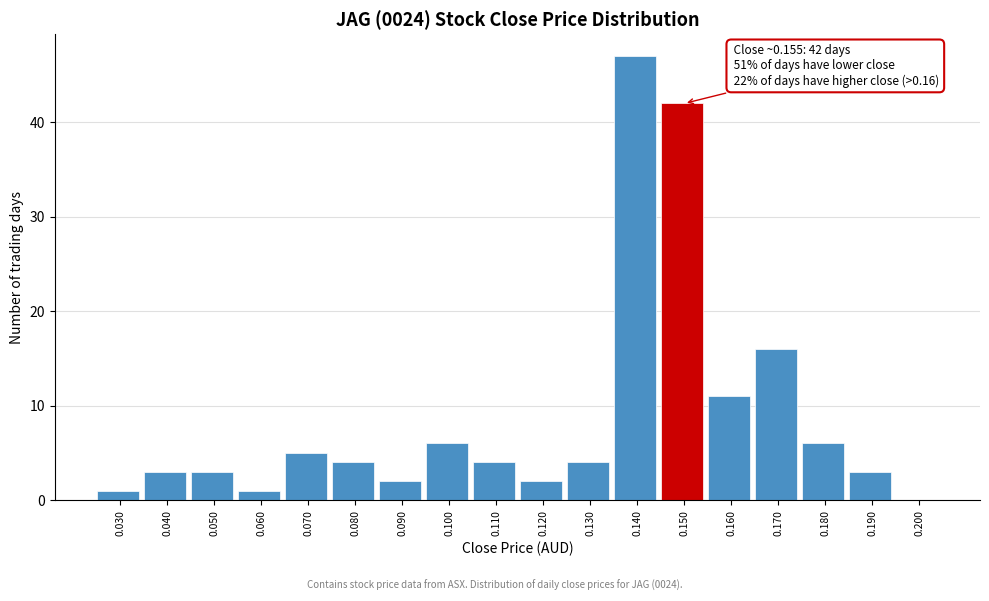

Reading left to right, transcribe all the data shown in this chart.

0.030=1	0.040=3	0.050=3	0.060=1	0.070=5	0.080=4	0.090=2	0.100=6	0.110=4	0.120=2	0.130=4	0.140=47	0.150=42	0.160=11	0.170=16	0.180=6	0.190=3	0.200=0